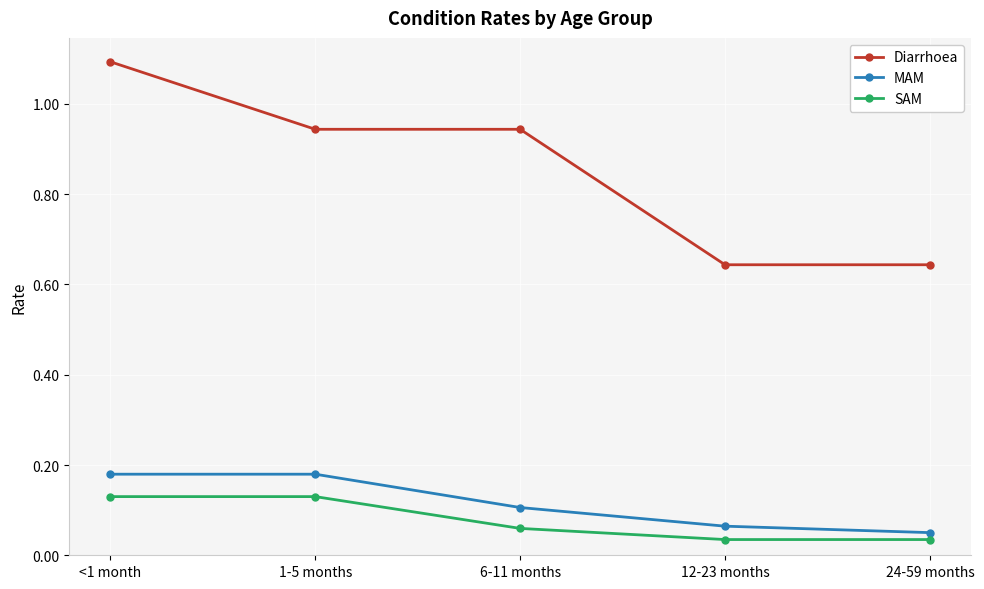

Rank the series by their maximum value, from lowest to highest.

SAM, MAM, Diarrhoea